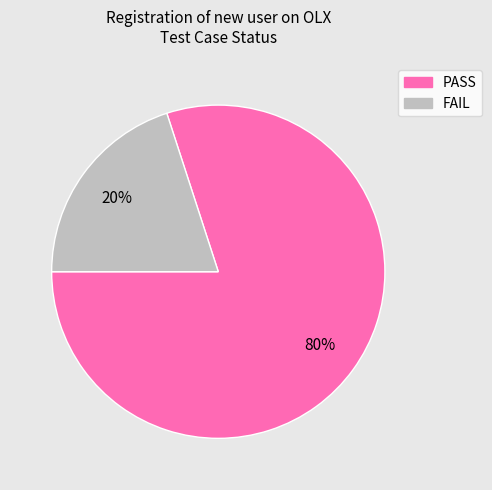

Do FAIL and PASS together represent more than half of the pie?

Yes